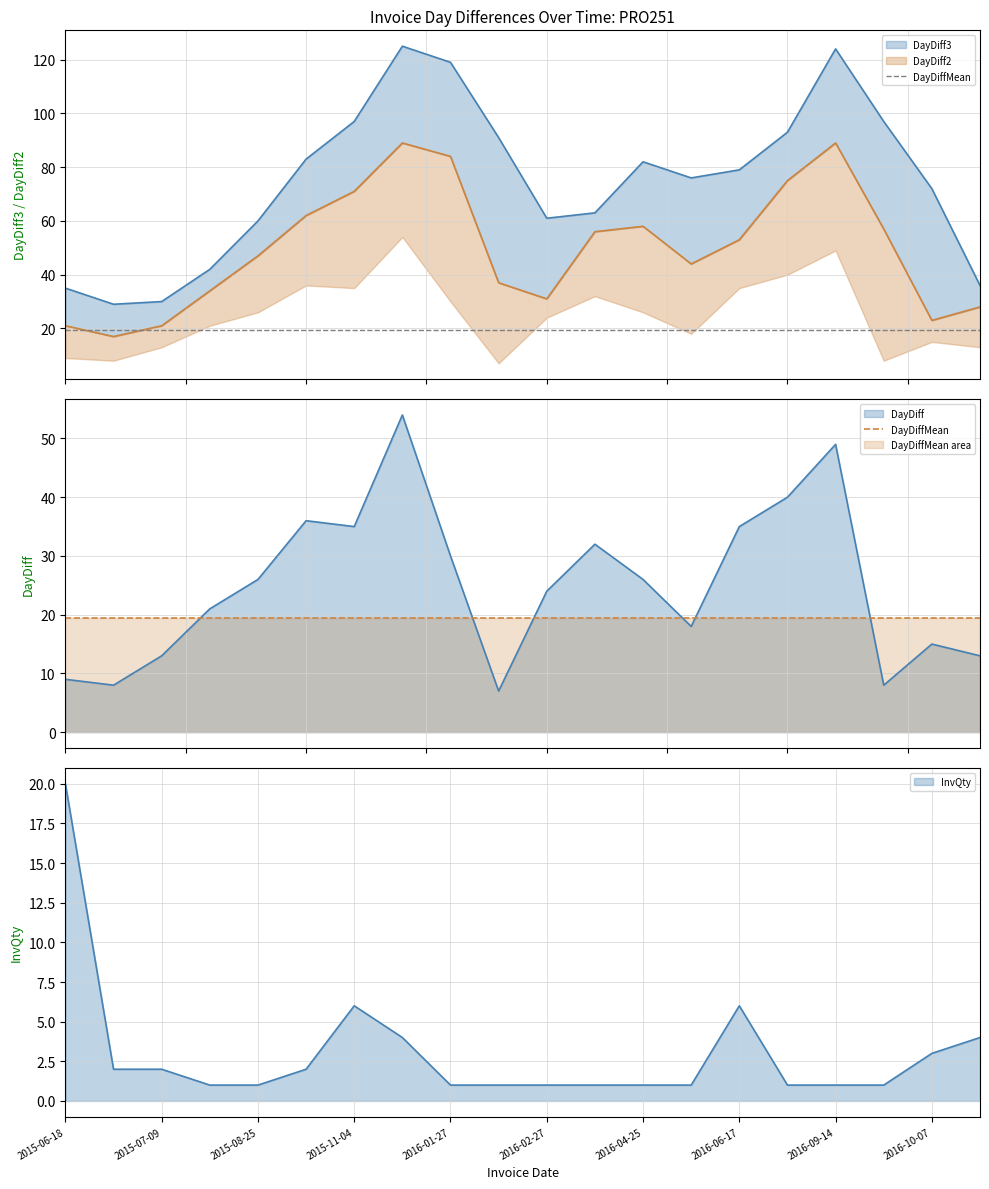

Is the value of DayDiff at 2015-07-30 greater than the value of DayDiff3 at 2016-01-27?

No